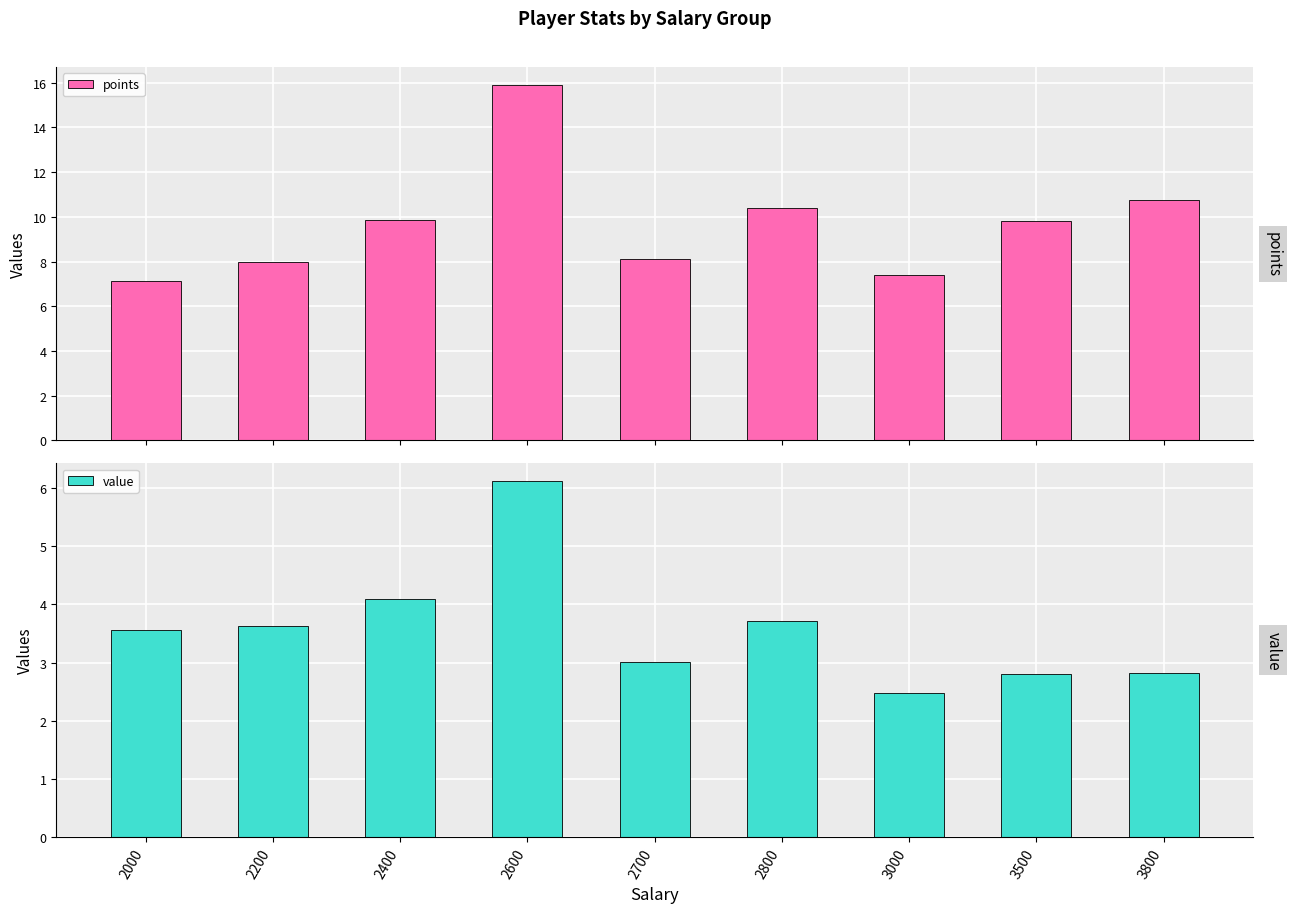

Read the points value at 2000.

7.1